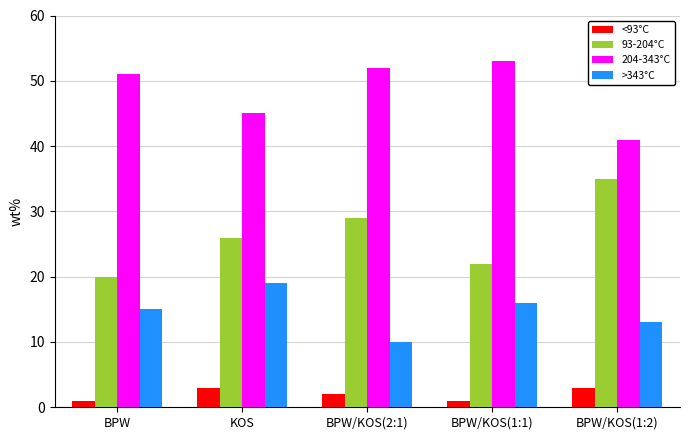

Does the chart contain any negative values?

No